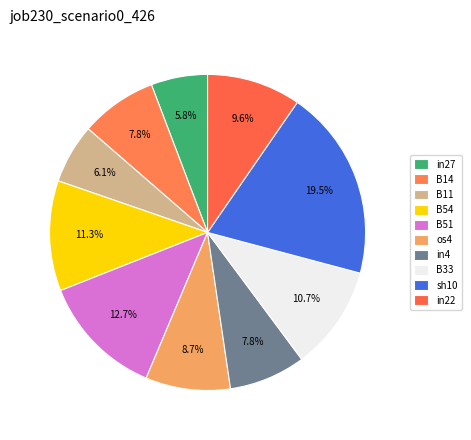

Rank the categories by value from highest to lowest.

sh10, B51, B54, B33, in22, os4, B14, in4, B11, in27